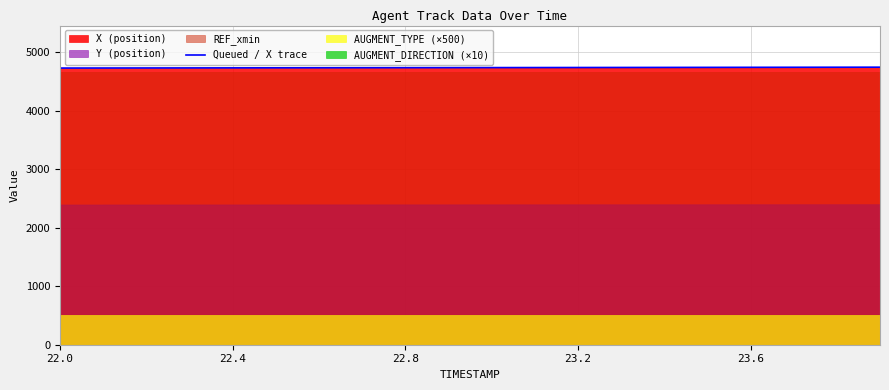

What is the value of the 20th point from the left?

4743.2